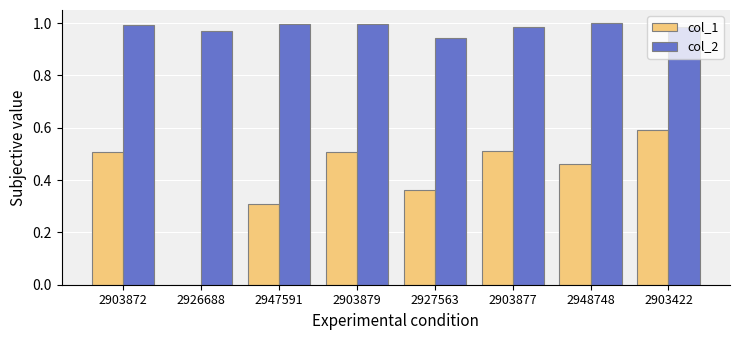

What is the total value across all series at 2948748?

1.5